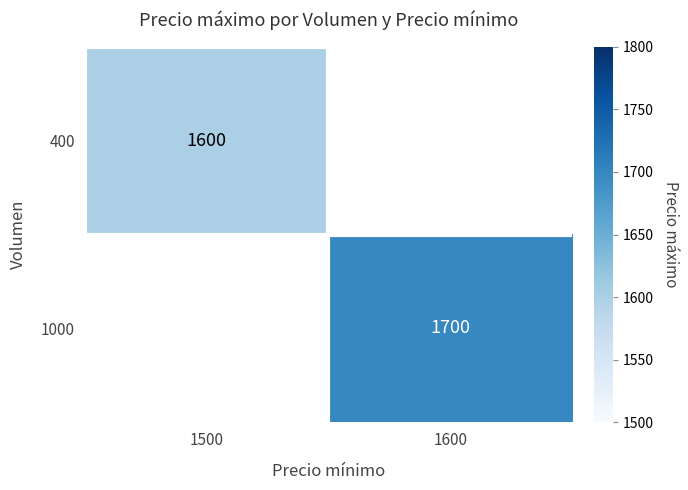

What is the minimum value shown in the chart?

1600.0